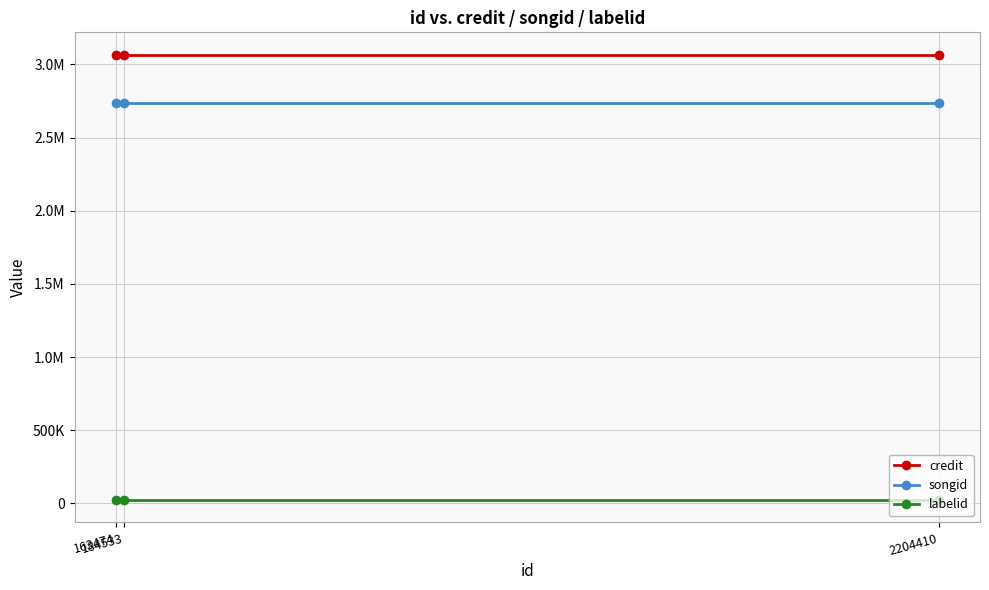

What are all the series names shown in the legend?

credit, songid, labelid